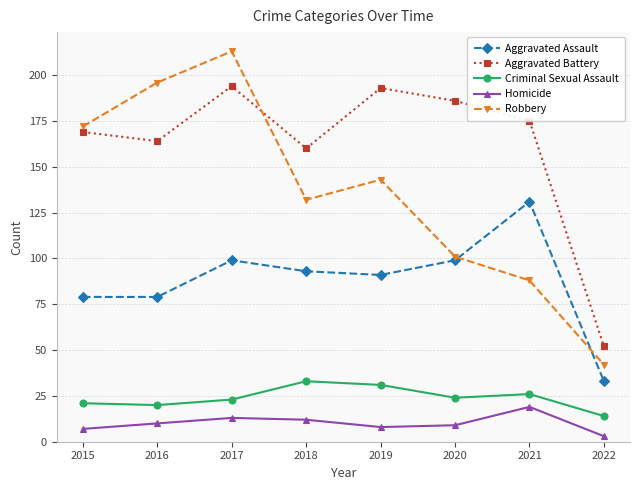

What is the difference between the maximum and minimum values in the Robbery series?

171